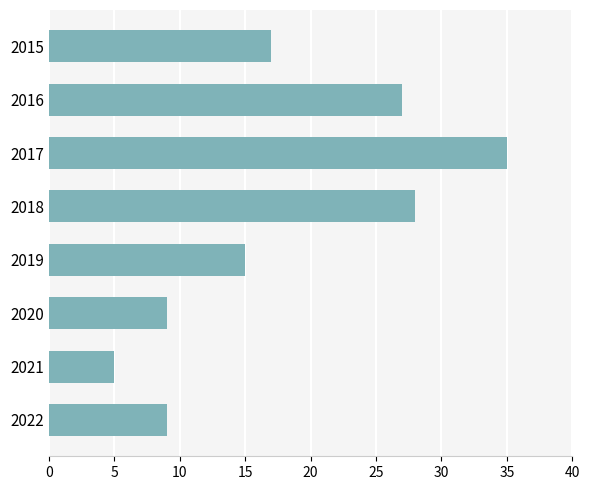

What is the difference between the maximum and minimum values?

30